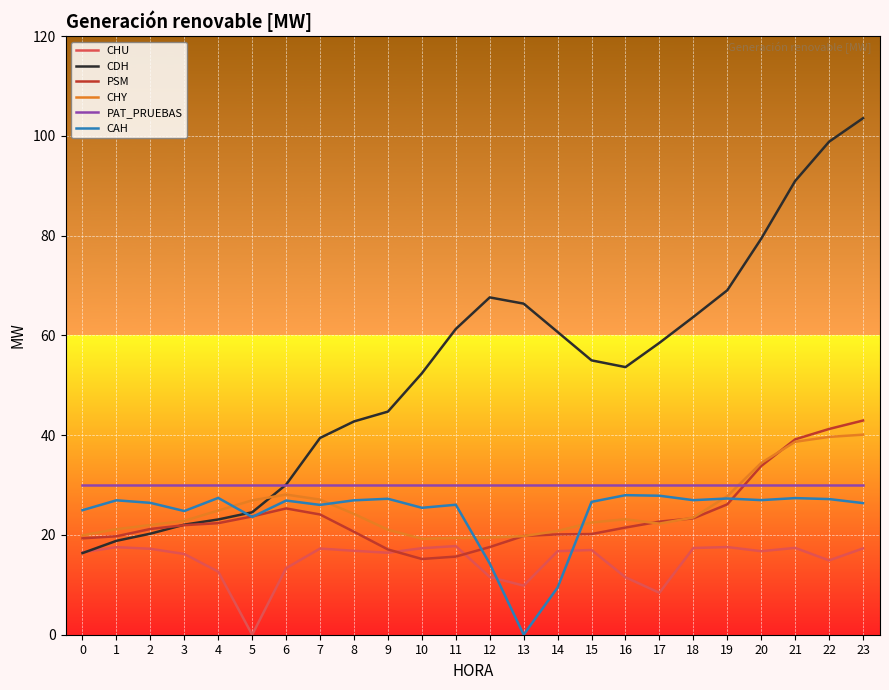

Does the chart display data point markers on the line(s)?

No